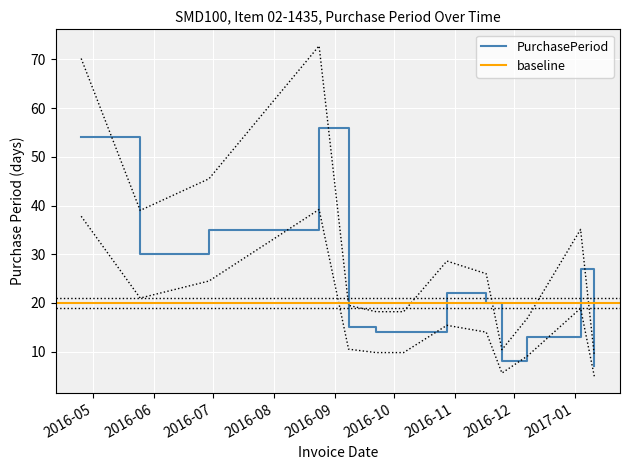

What is the sum of the values at 2016-05-25 and 2016-10-28?

52